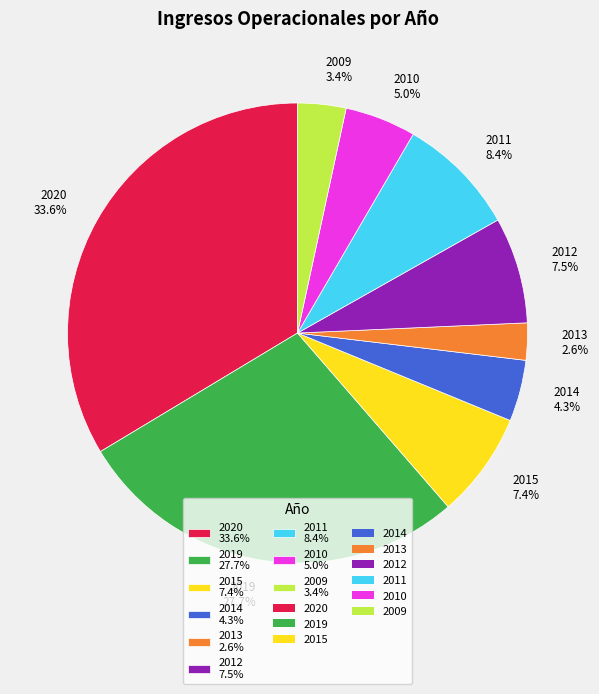

To the nearest percent, what is the difference between the 2019 and 2013 slice percentages?

25%